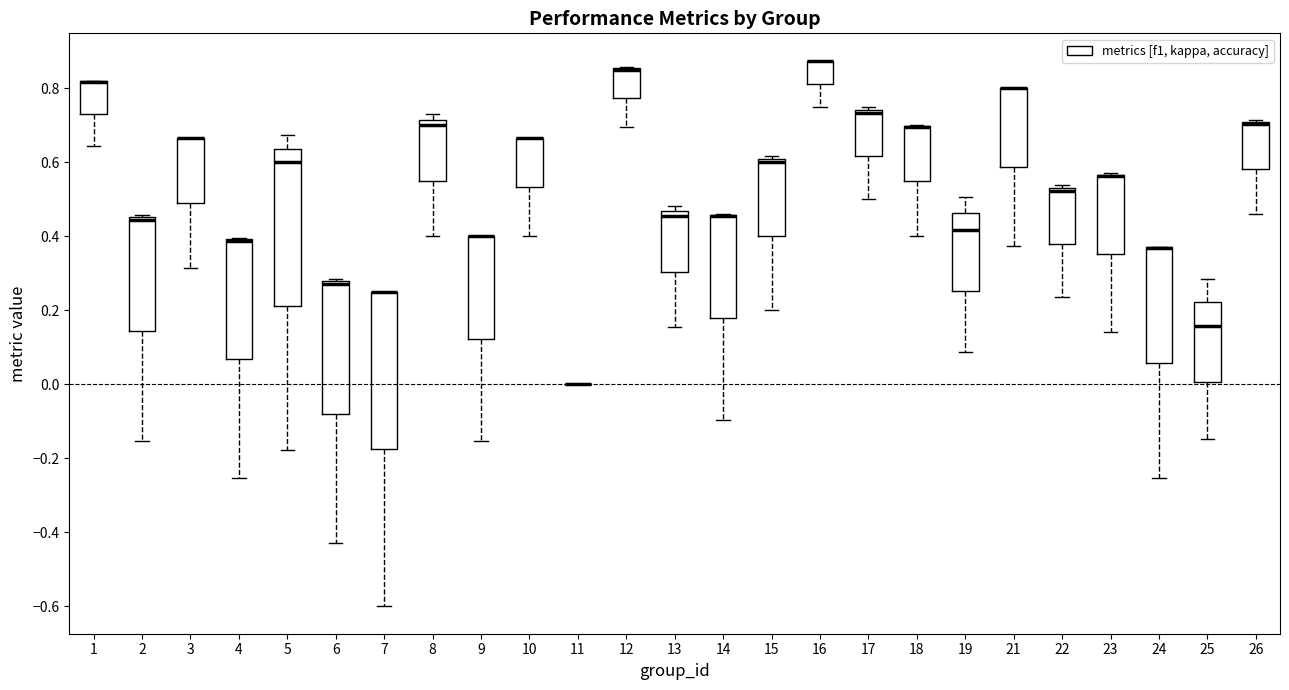

Reading left to right, transcribe this box plot: for each box, give where its median line is, the range the box spans, and where its two whiskers end, as read against the y-axis. The values are not printed on the chart, so give them approximately, as read against the axis.

1: median 0.82 (drawn on the box's upper edge), box 0.74 to 0.82, whiskers 0.64 to 0.82
2: median 0.44, box 0.14 to 0.46, whiskers -0.16 to 0.46 (just above the box's upper edge)
3: median 0.66 (drawn on the box's upper edge), box 0.50 to 0.66, whiskers 0.32 to 0.66
4: median 0.38 (drawn on the box's upper edge), box 0.06 to 0.40, whiskers -0.26 to 0.40
5: median 0.60, box 0.22 to 0.64, whiskers -0.18 to 0.68
6: median 0.28 (just below the box's upper edge), box -0.08 to 0.28, whiskers -0.42 to 0.28 (just above the box's upper edge)
7: median 0.26 (drawn on the box's upper edge), box -0.18 to 0.26, whiskers -0.60 to 0.26
8: median 0.70, box 0.56 to 0.72, whiskers 0.40 to 0.72 (just above the box's upper edge)
9: median 0.40 (drawn on the box's upper edge), box 0.12 to 0.40, whiskers -0.16 to 0.40
10: median 0.66 (drawn on the box's upper edge), box 0.54 to 0.66, whiskers 0.40 to 0.66
11: box collapsed to a line at 0.00, whiskers 0.00 to 0.00
12: median 0.86 (drawn on the box's upper edge), box 0.78 to 0.86, whiskers 0.70 to 0.86
13: median 0.46 (just below the box's upper edge), box 0.30 to 0.46, whiskers 0.16 to 0.48
14: median 0.46 (drawn on the box's upper edge), box 0.18 to 0.46, whiskers -0.10 to 0.46
15: median 0.60 (just below the box's upper edge), box 0.40 to 0.60, whiskers 0.20 to 0.62
16: median 0.88 (drawn on the box's upper edge), box 0.82 to 0.88, whiskers 0.76 to 0.88
17: median 0.74 (just below the box's upper edge), box 0.62 to 0.74, whiskers 0.50 to 0.76
18: median 0.70 (drawn on the box's upper edge), box 0.54 to 0.70, whiskers 0.40 to 0.70
19: median 0.42, box 0.26 to 0.46, whiskers 0.08 to 0.50
21: median 0.80 (drawn on the box's upper edge), box 0.58 to 0.80, whiskers 0.38 to 0.80
22: median 0.52, box 0.38 to 0.54, whiskers 0.24 to 0.54 (just above the box's upper edge)
23: median 0.56 (drawn on the box's upper edge), box 0.36 to 0.56, whiskers 0.14 to 0.58
24: median 0.36 (drawn on the box's upper edge), box 0.06 to 0.38, whiskers -0.26 to 0.38
25: median 0.16, box 0.00 to 0.22, whiskers -0.14 to 0.28
26: median 0.70 (drawn on the box's upper edge), box 0.58 to 0.70, whiskers 0.46 to 0.72